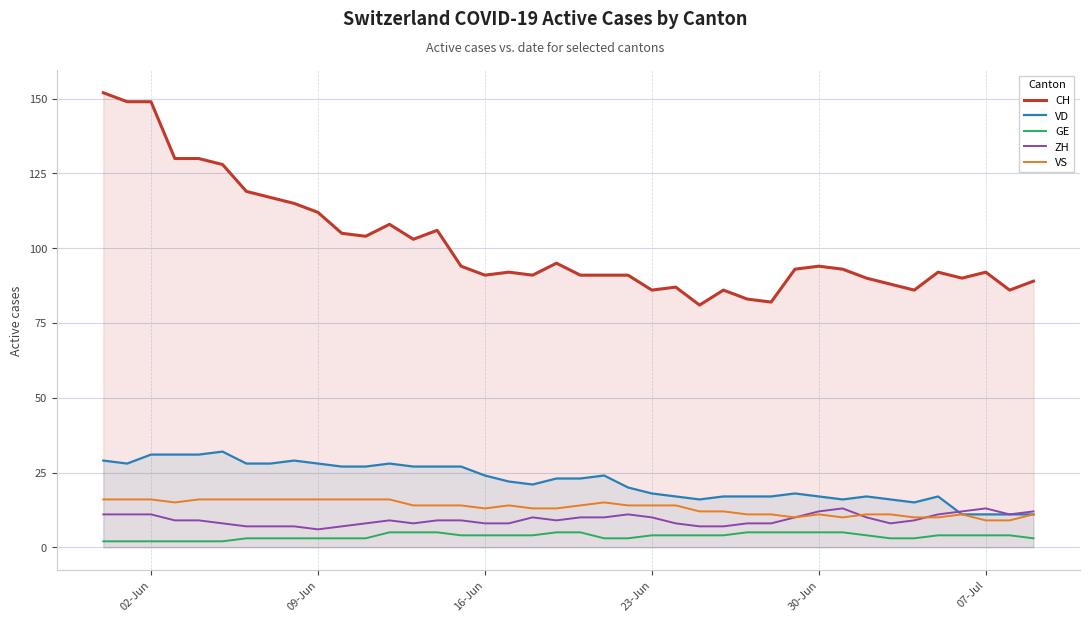

True or false: GE and CH intersect in this chart.

False